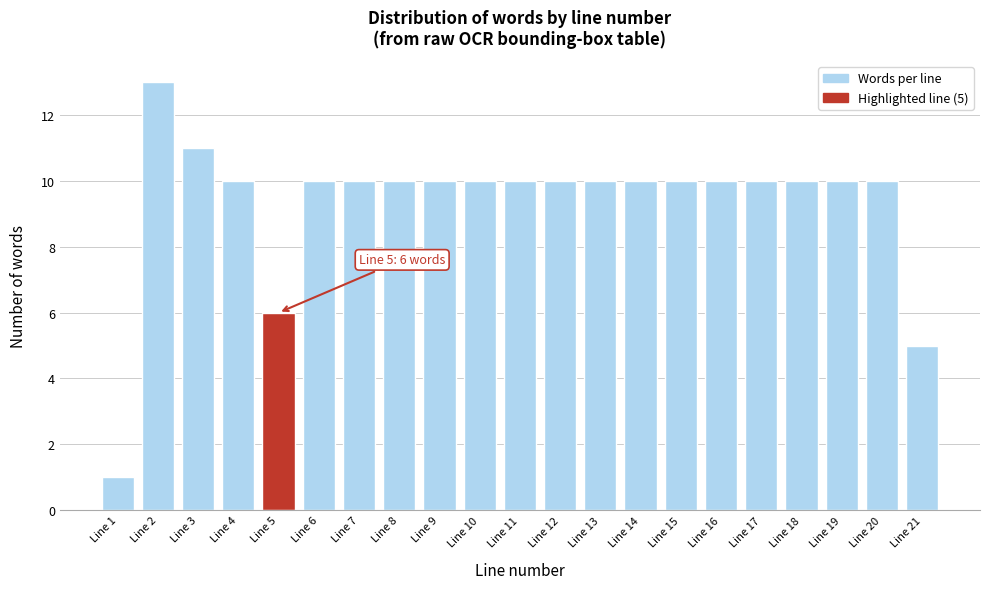

Reading left to right, extract all data points from this chart.

Line 1=1	Line 2=13	Line 3=11	Line 4=10	Line 5=6	Line 6=10	Line 7=10	Line 8=10	Line 9=10	Line 10=10	Line 11=10	Line 12=10	Line 13=10	Line 14=10	Line 15=10	Line 16=10	Line 17=10	Line 18=10	Line 19=10	Line 20=10	Line 21=5